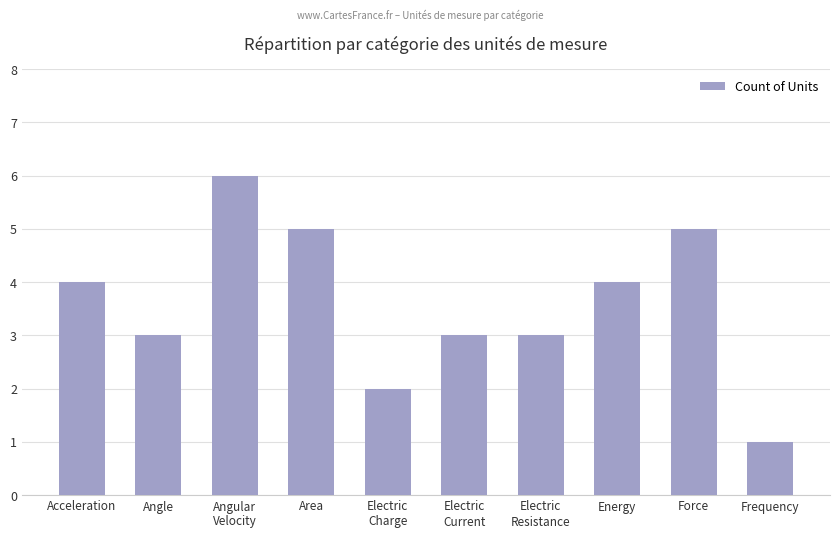

What is the label of the 4th bar from the left?

Area